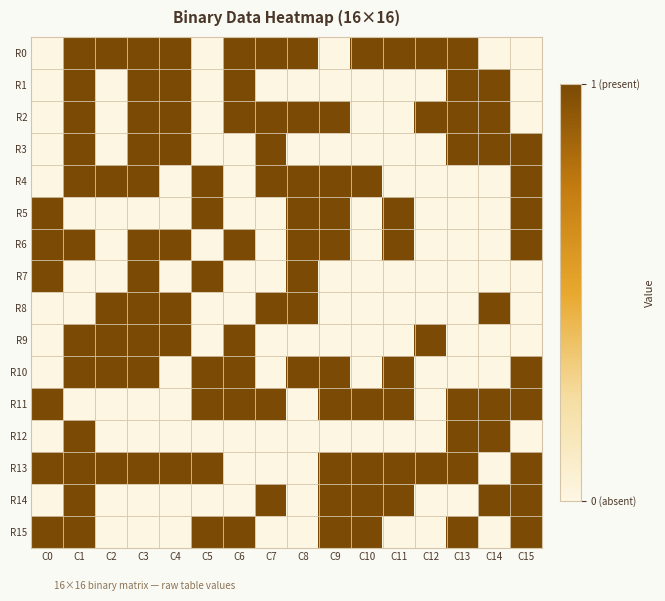

What is the difference between the highest and lowest values at C9?

1